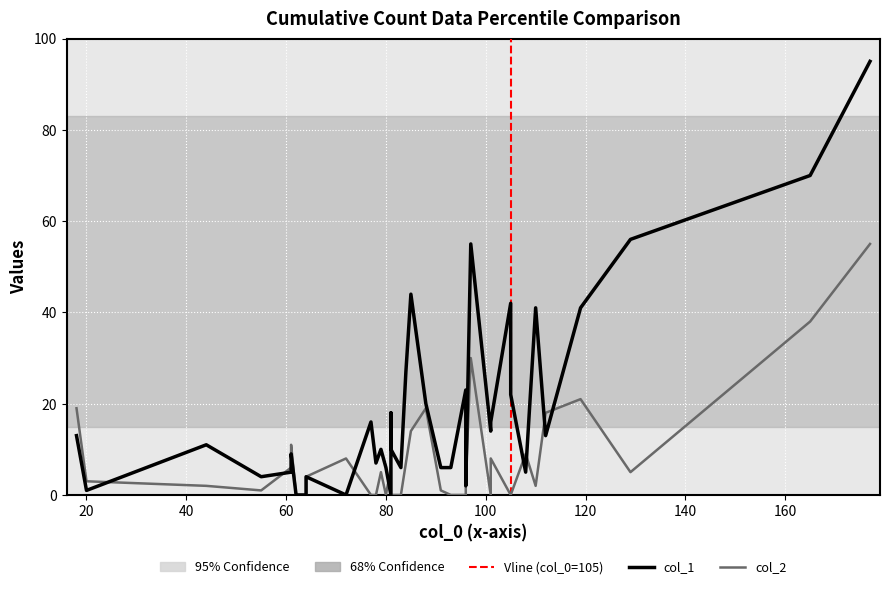

What is the sum of all col_2 values?

295